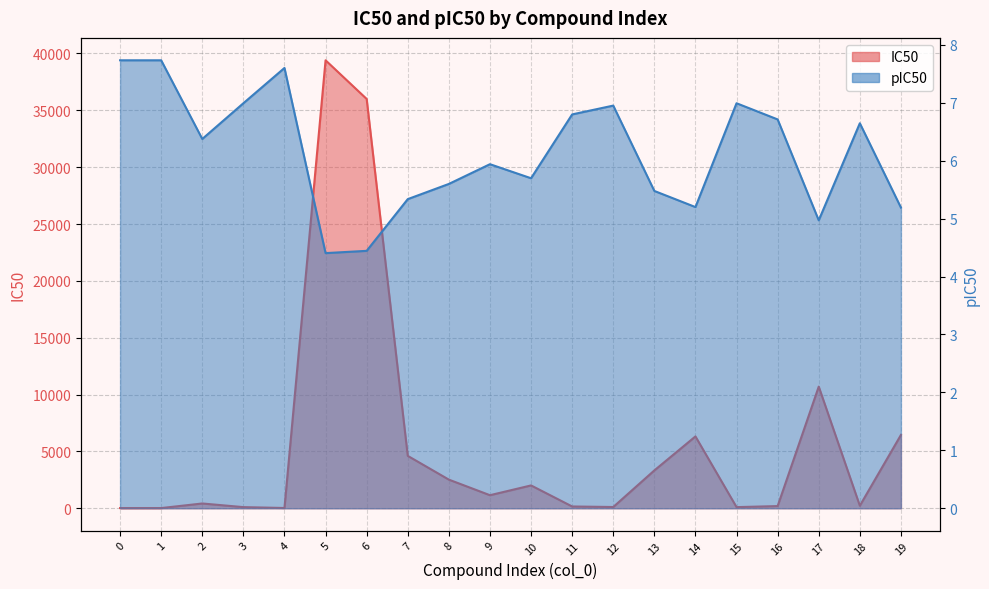

In pIC50, how many points are higher than both neighbors (excluding endpoints)?

5